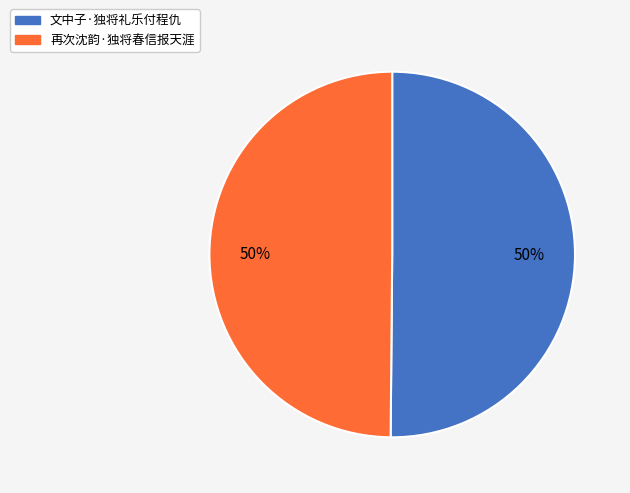

True or false: 文中子·独将礼乐付程仇 accounts for 36% of the total.

False